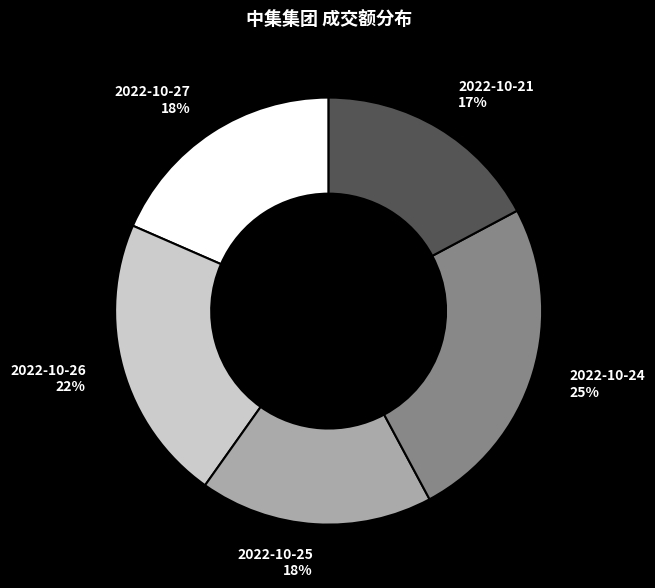

Do 2022-10-24 and 2022-10-27 together represent more than half of the pie?

No